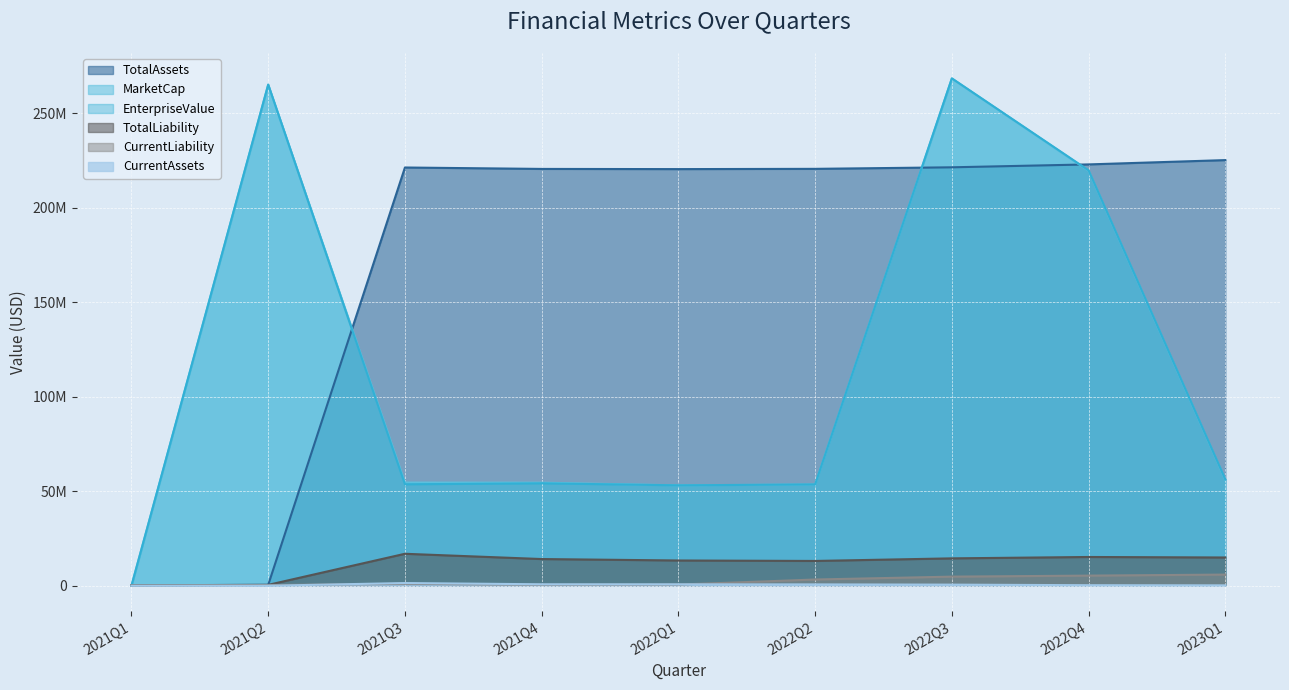

True or false: MarketCap has a value of 17127007 at 2021Q3.

False